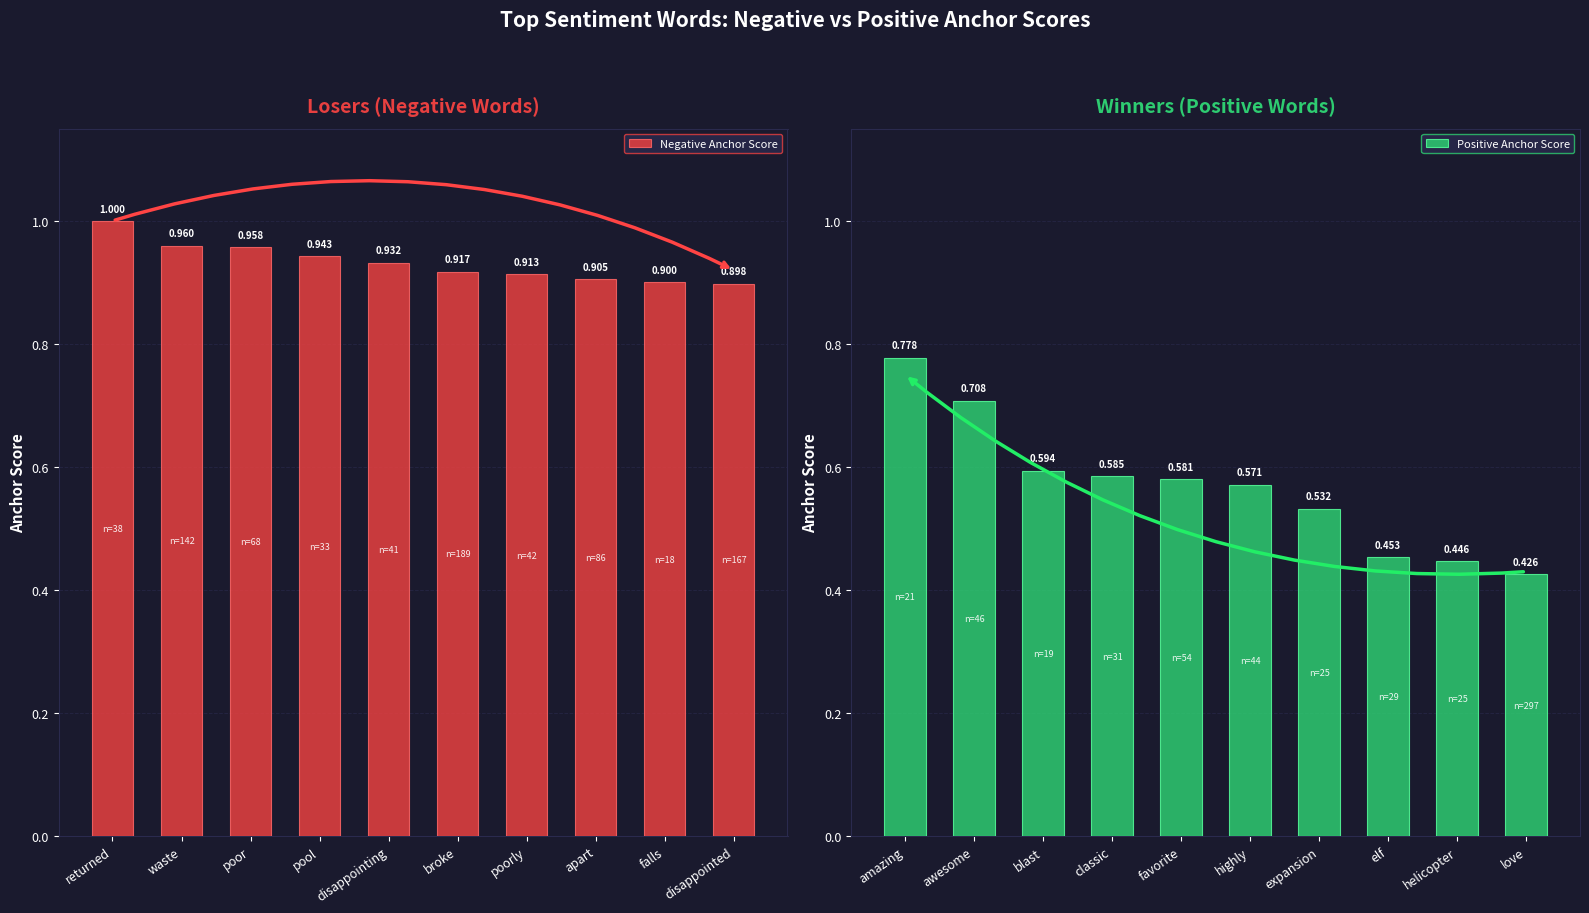

List the labels in order of Positive Anchor Score value, largest first.

amazing, awesome, blast, classic, favorite, highly, expansion, elf, helicopter, love